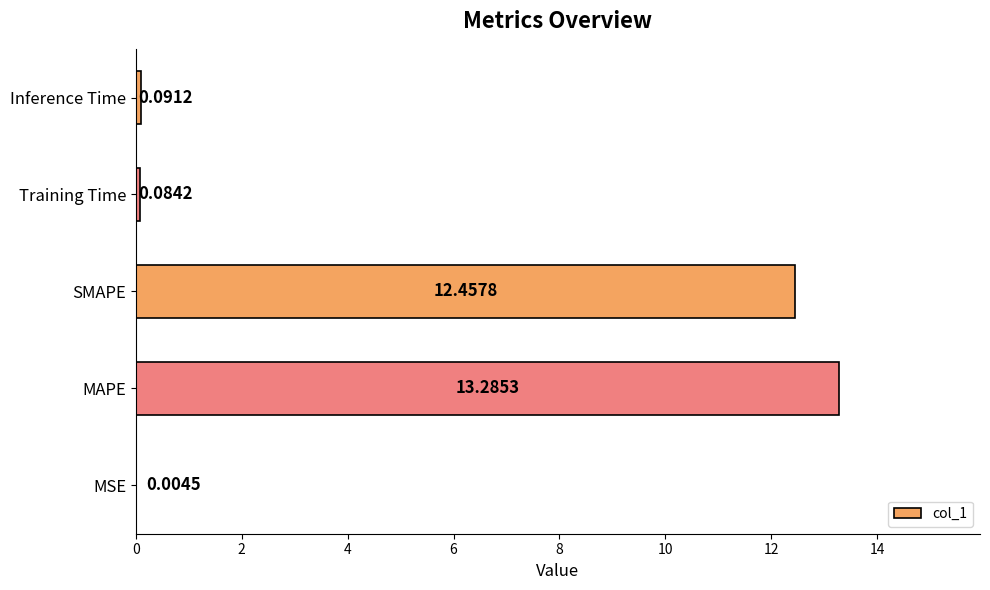

Are the bars horizontal?

Yes